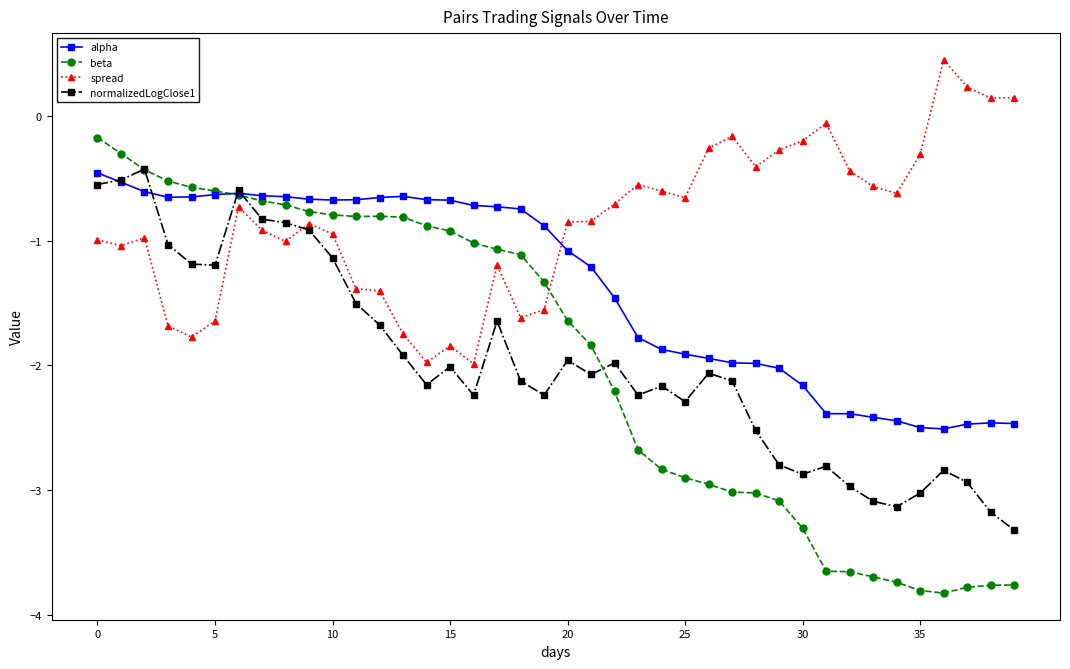

Which series has the largest range (max minus min)?

beta